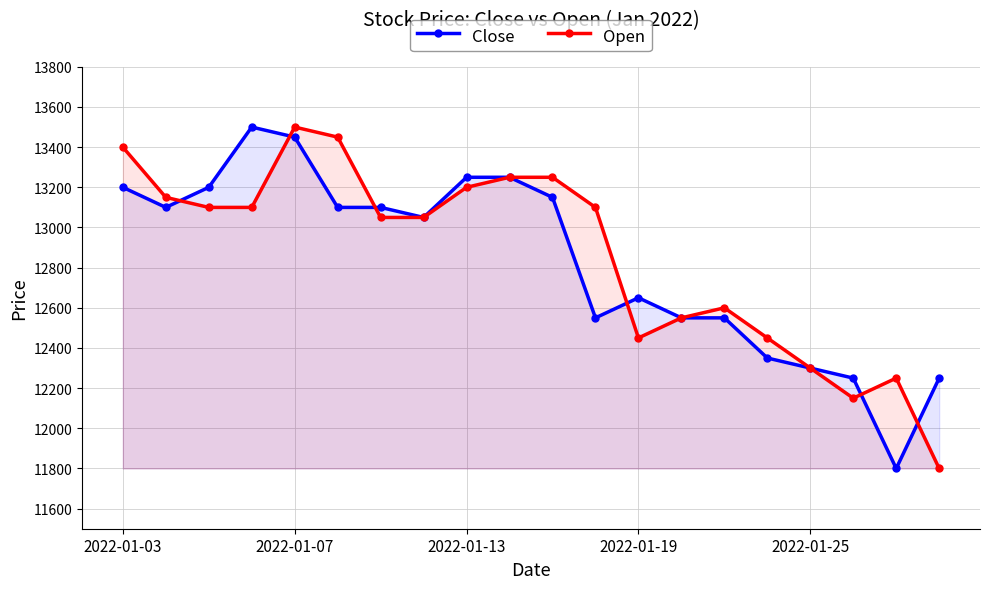

The Open series shows 3219 at 2022-01-13. True or false?

False